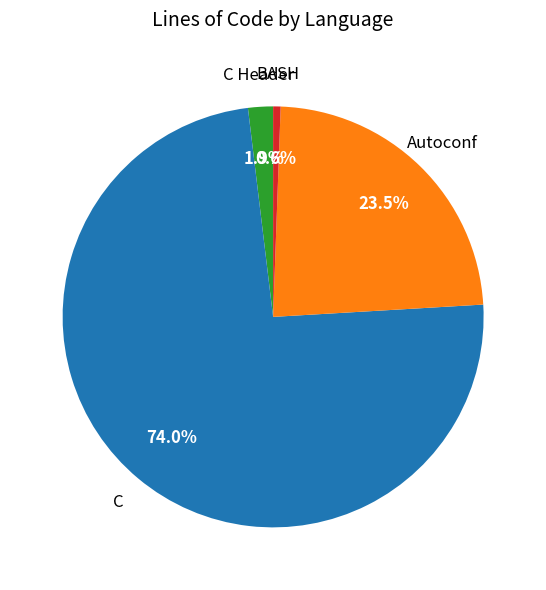

To the nearest percent, what percentage of the pie is C Header?

2%